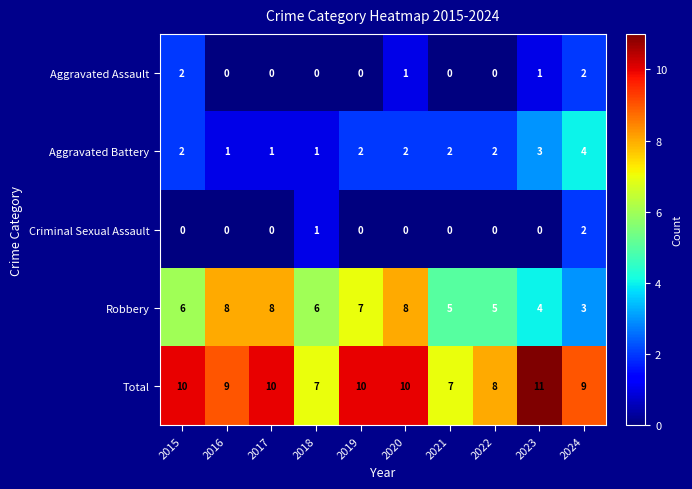

At which category is the sum across all series the highest?

2020